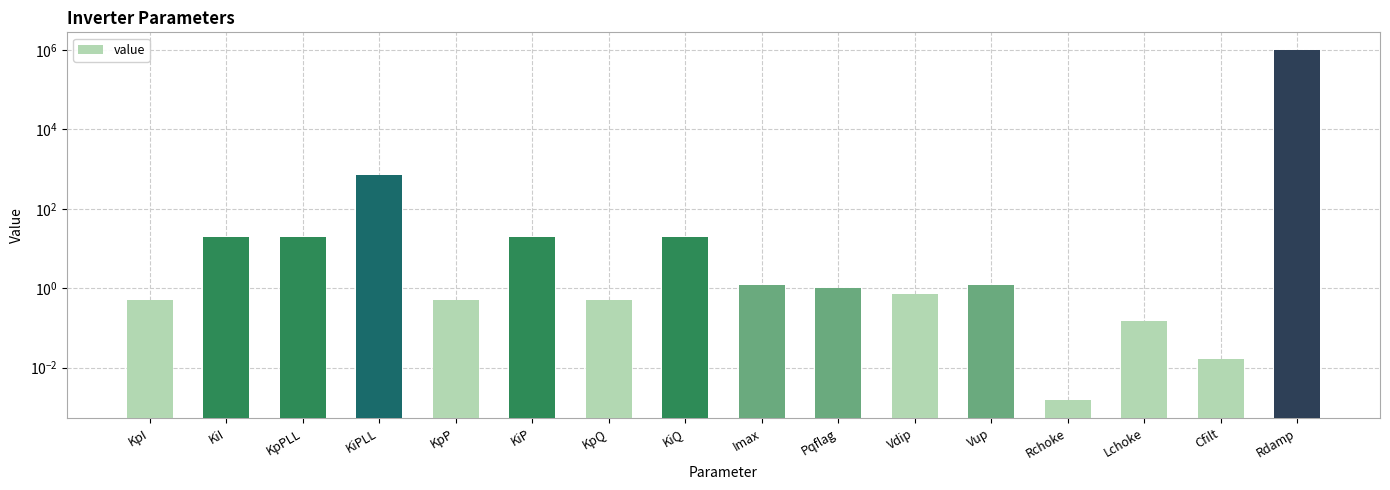

Reading left to right, extract all data points from this chart.

0.5	20.0	20.0	700.0	0.5	20.0	0.5	20.0	1.2	1.0	0.7	1.2	0.0	0.1	0.0	1000000.0